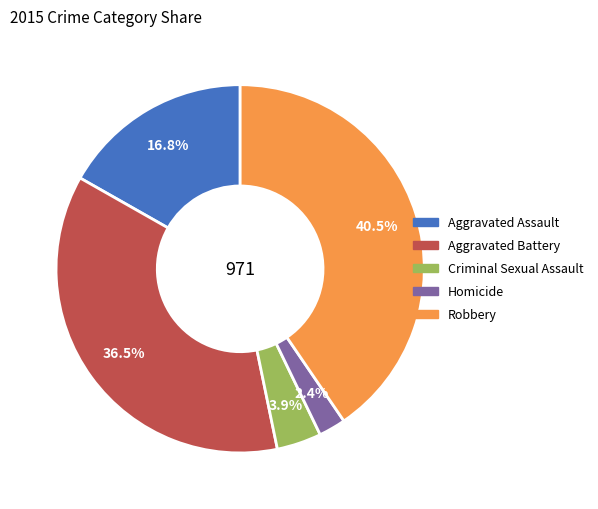

What is the ratio of the value at Aggravated Assault to the value at Robbery?

0.4